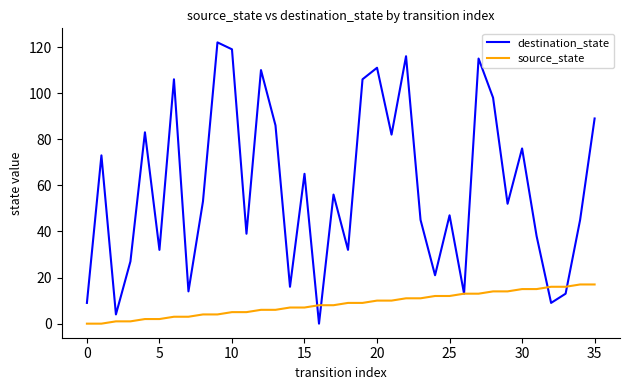

List the series in order of their overall mean, highest first.

destination_state, source_state